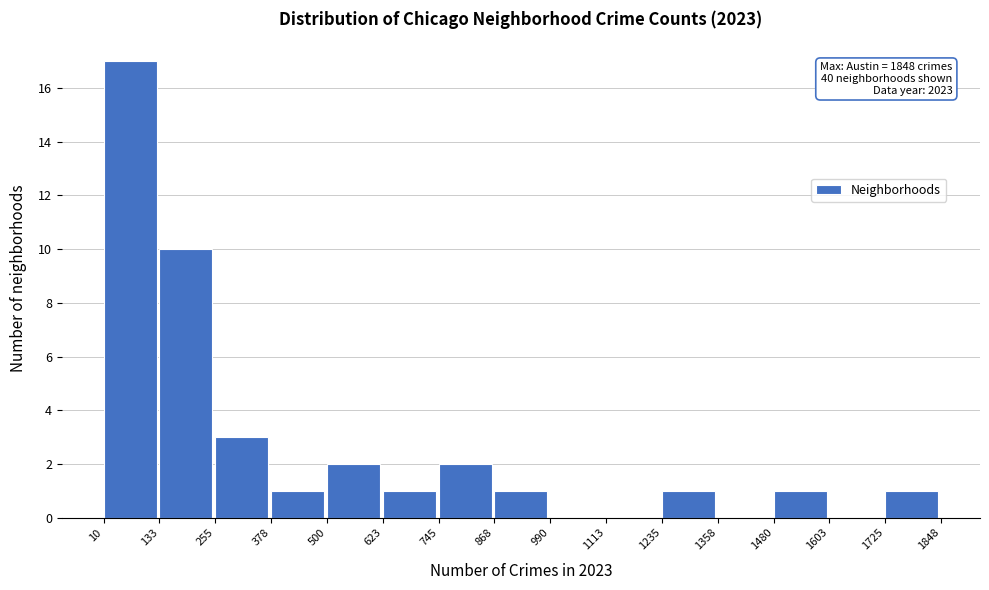

Over which range of the x-axis is the bar tallest?

10 to 133